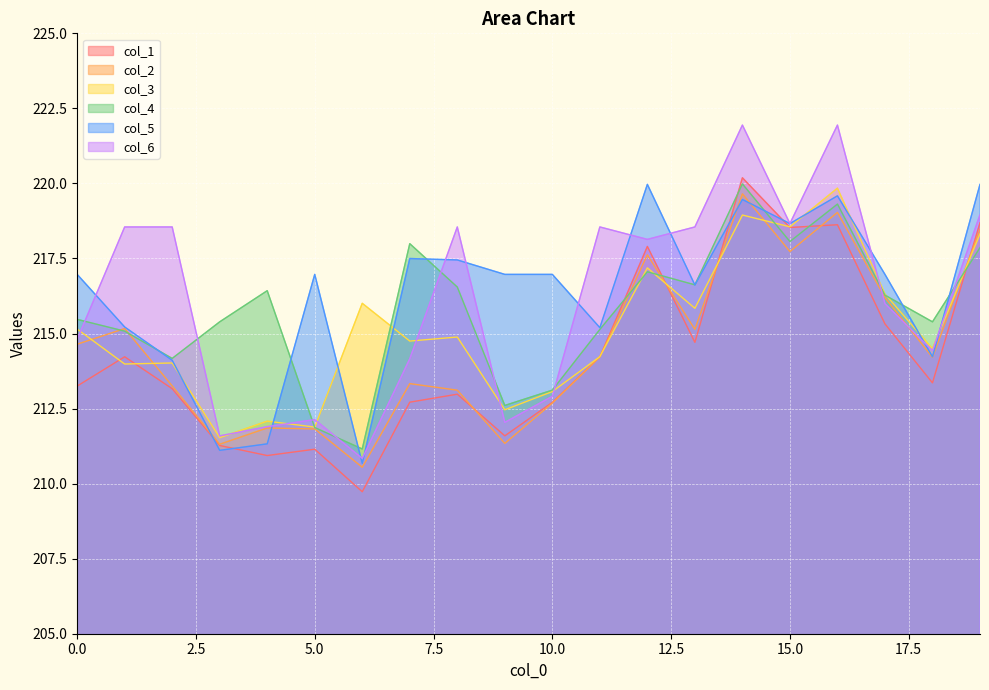

The value of col_3 at 1 is 214.0. True or false?

True